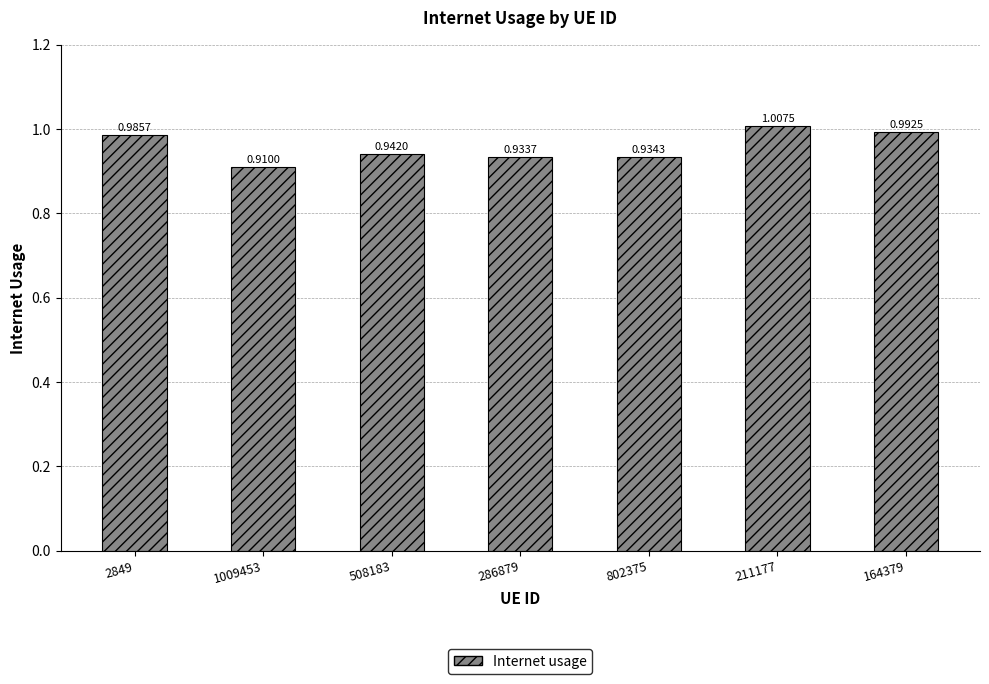

Rank the categories by value from lowest to highest.

1009453, 286879, 802375, 508183, 2849, 164379, 211177